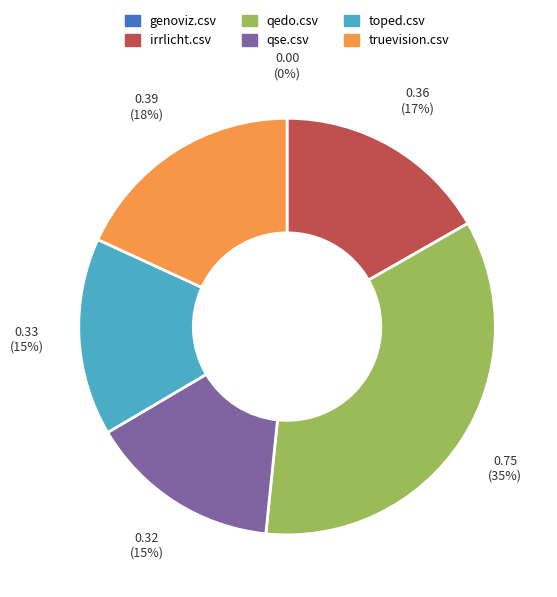

Is there a majority slice in this chart?

No